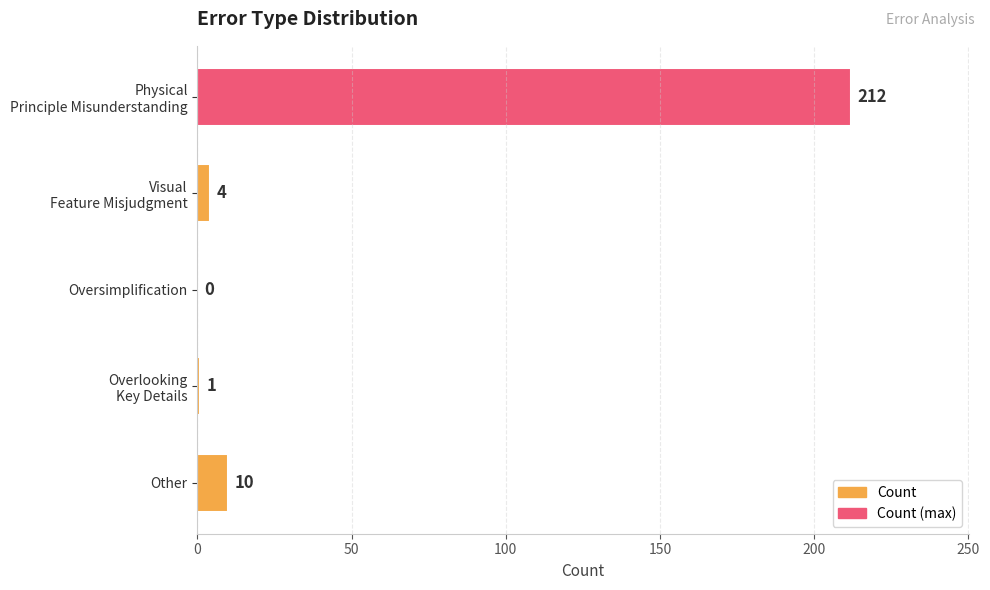

True or false: the data shows 0 at Oversimplification.

True